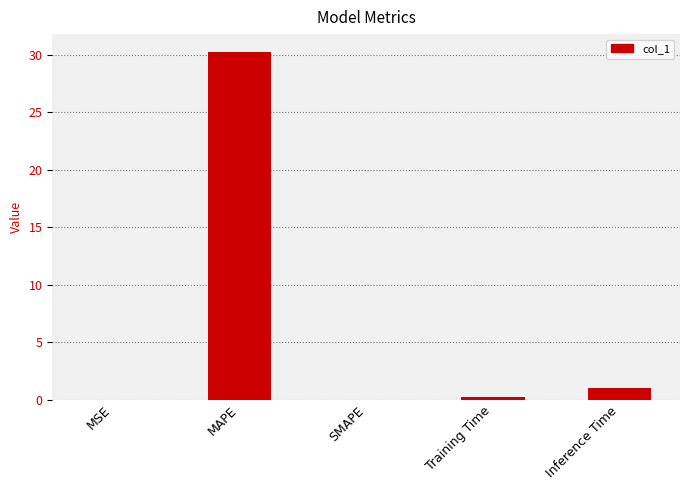

Is it true that the value at MAPE is 54.5?

False